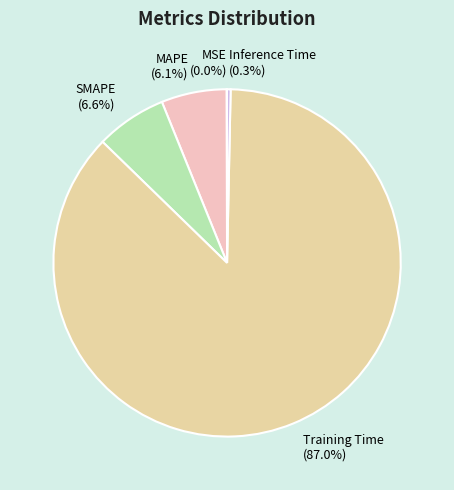

What portion of the pie excludes SMAPE?

93.4%